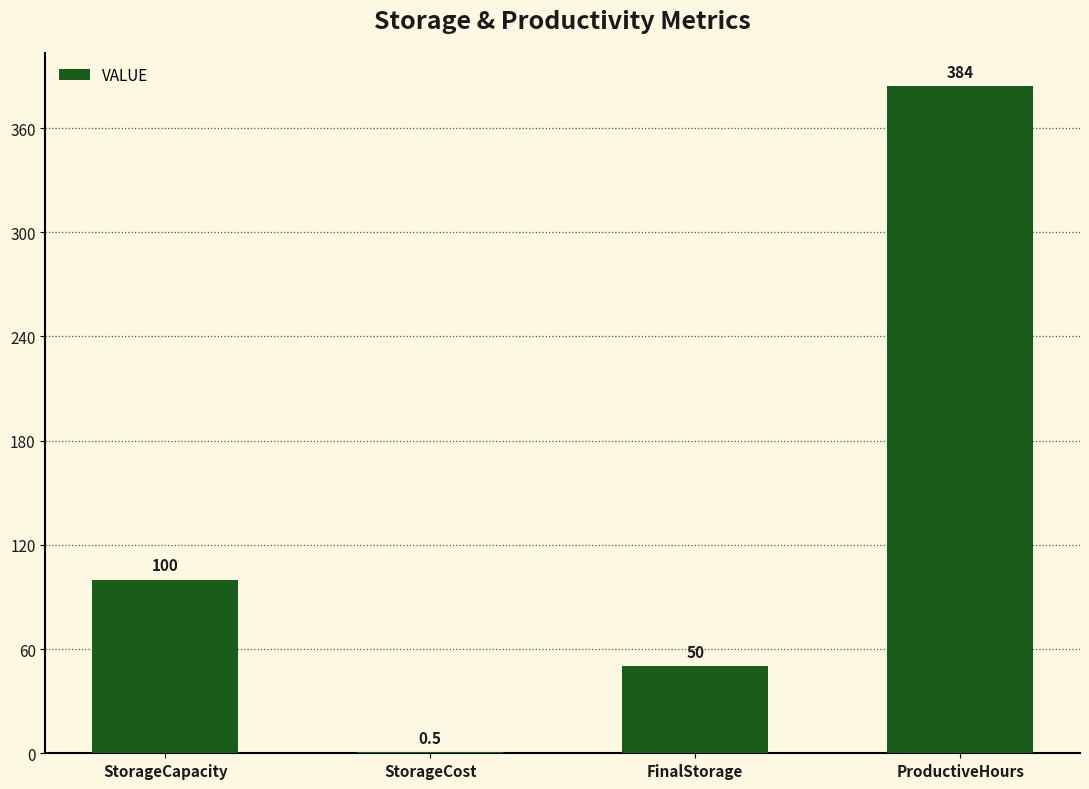

Are the bars horizontal?

No